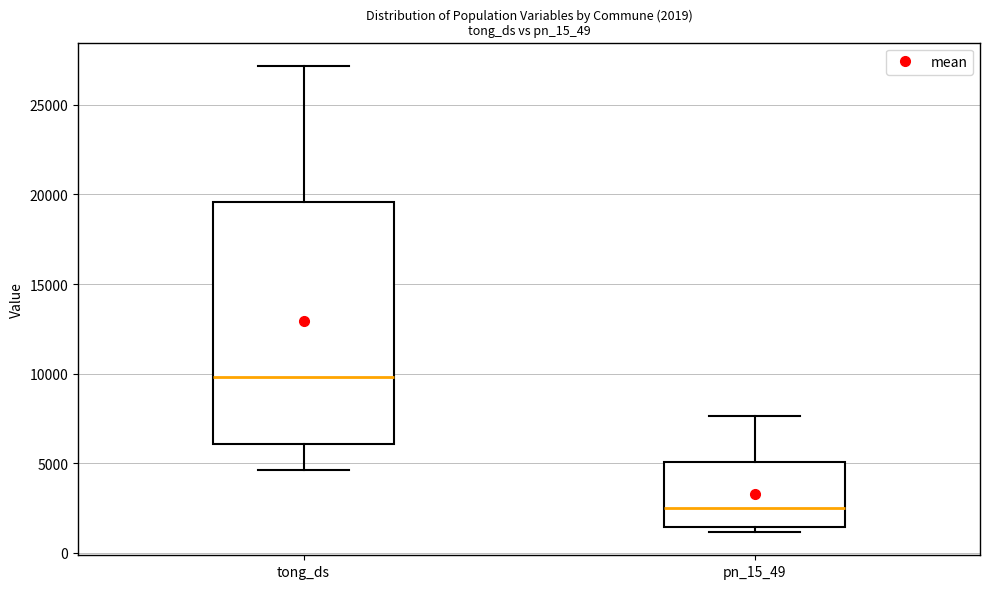

Comparing the boxes themselves (not the whiskers), which one is the tallest?

tong_ds